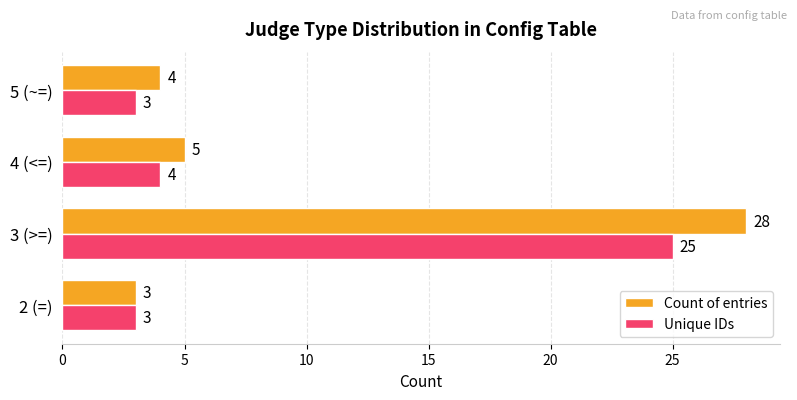

What is the average value of the Unique IDs series?

9